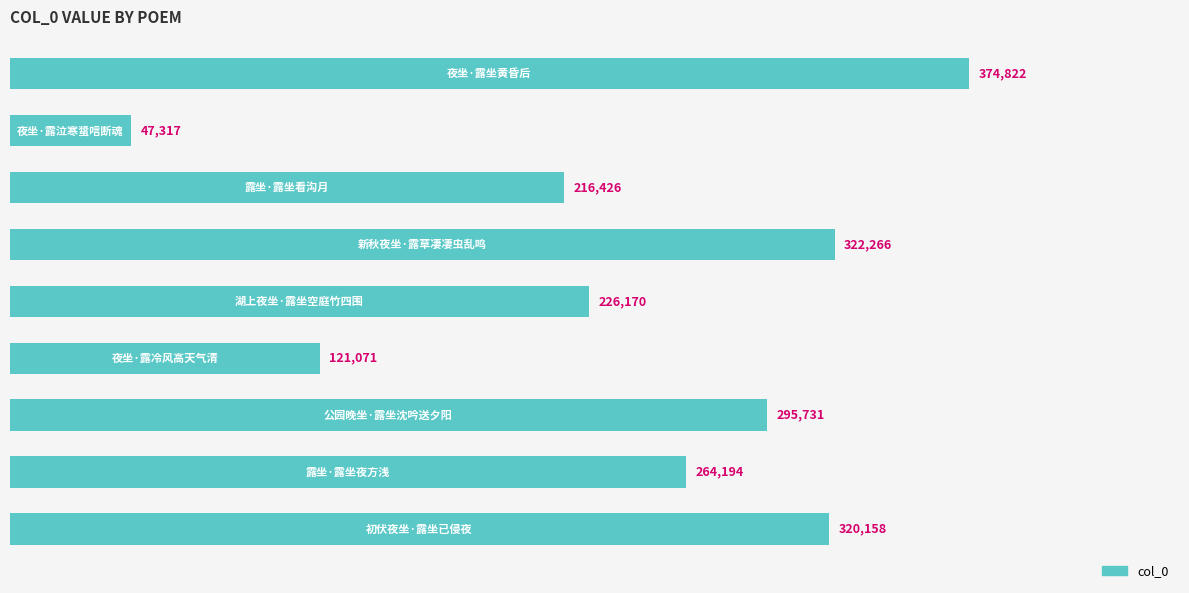

What is the value of the 6th bar from the top?

121071